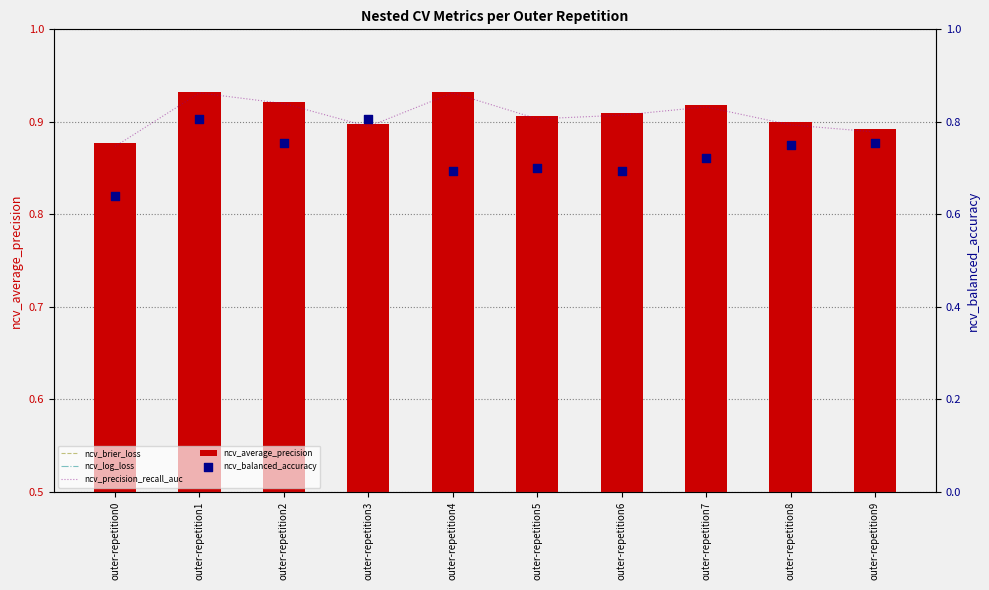

Which series has the largest total across all categories?

ncv_average_precision